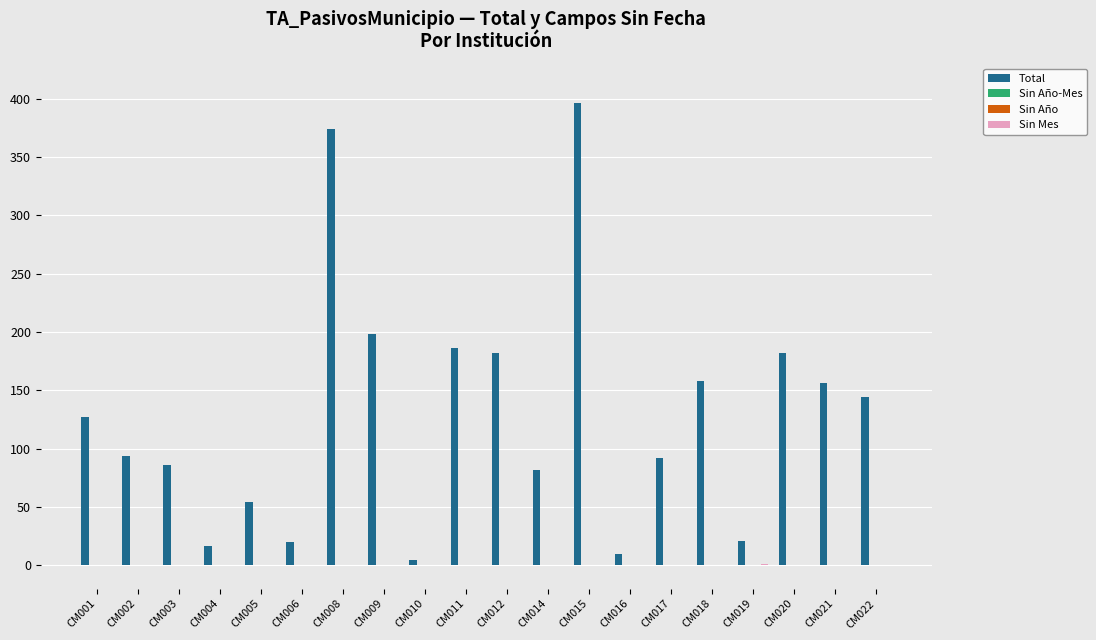

How many positive values does the Sin Mes series have?

1